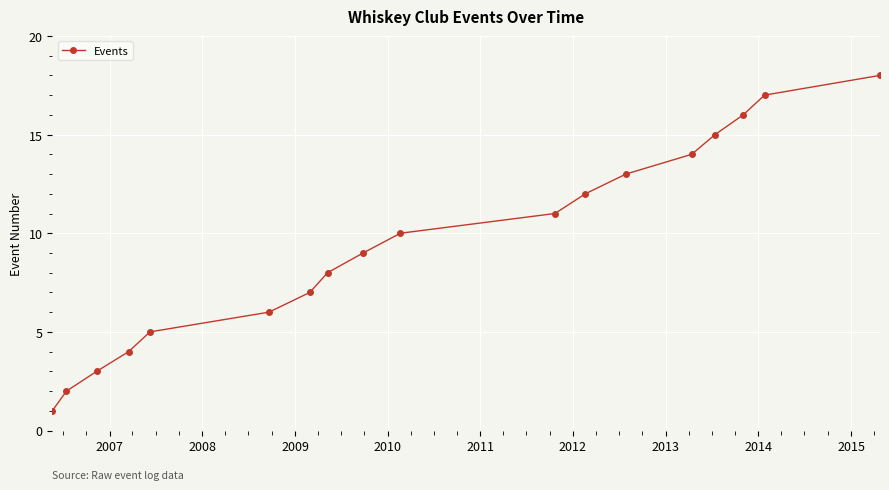

Reading left to right, extract all data points from this chart.

1	2	3	4	5	6	7	8	9	10	11	12	13	14	15	16	17	18